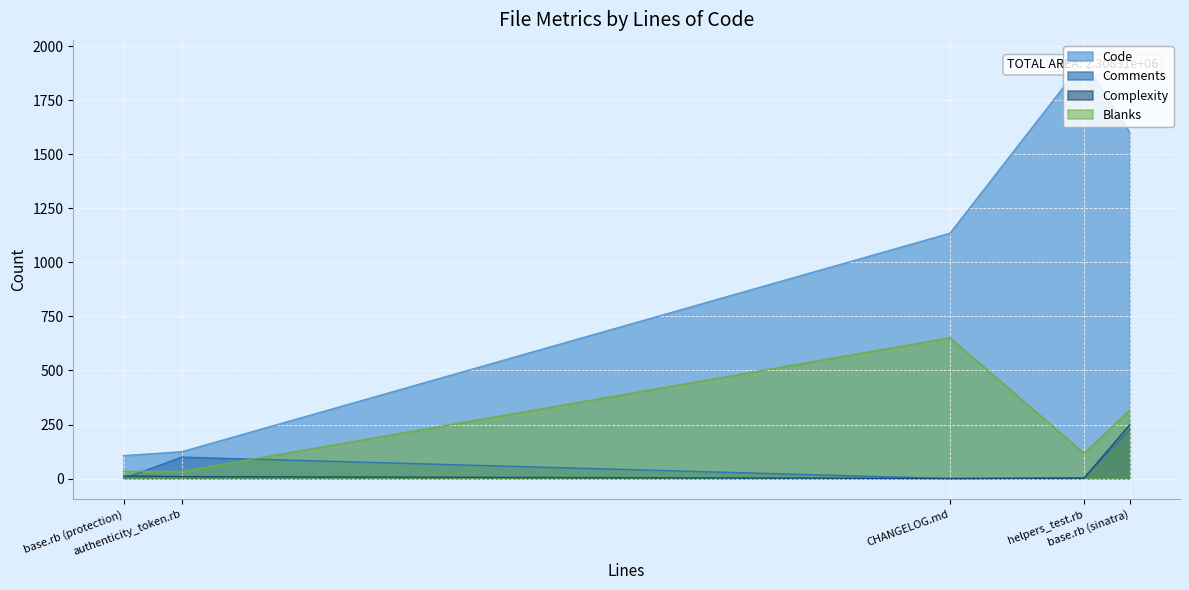

How many lines are shown in the chart?

4